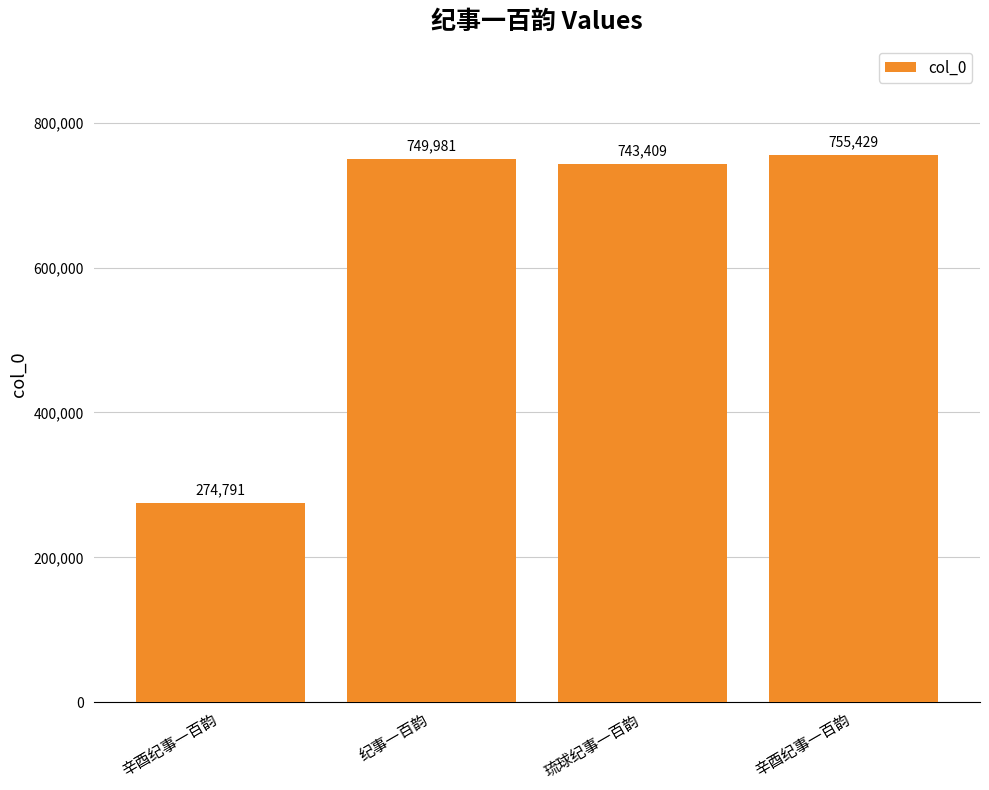

How many distinct data groups are displayed?

1